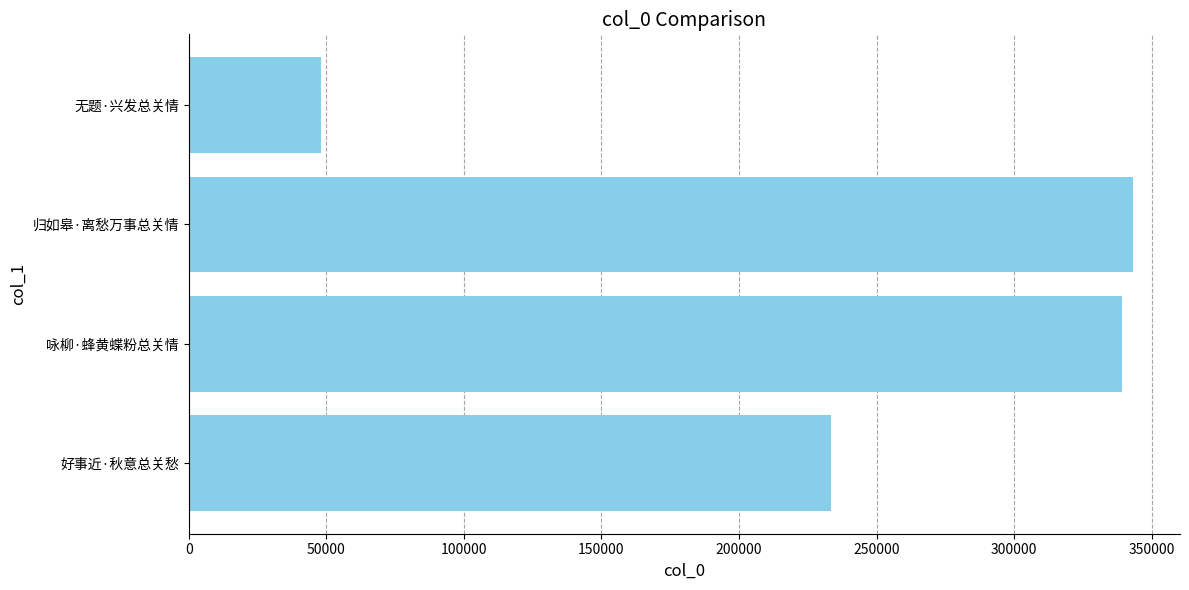

Which category has the lowest value across all series?

无题·兴发总关情